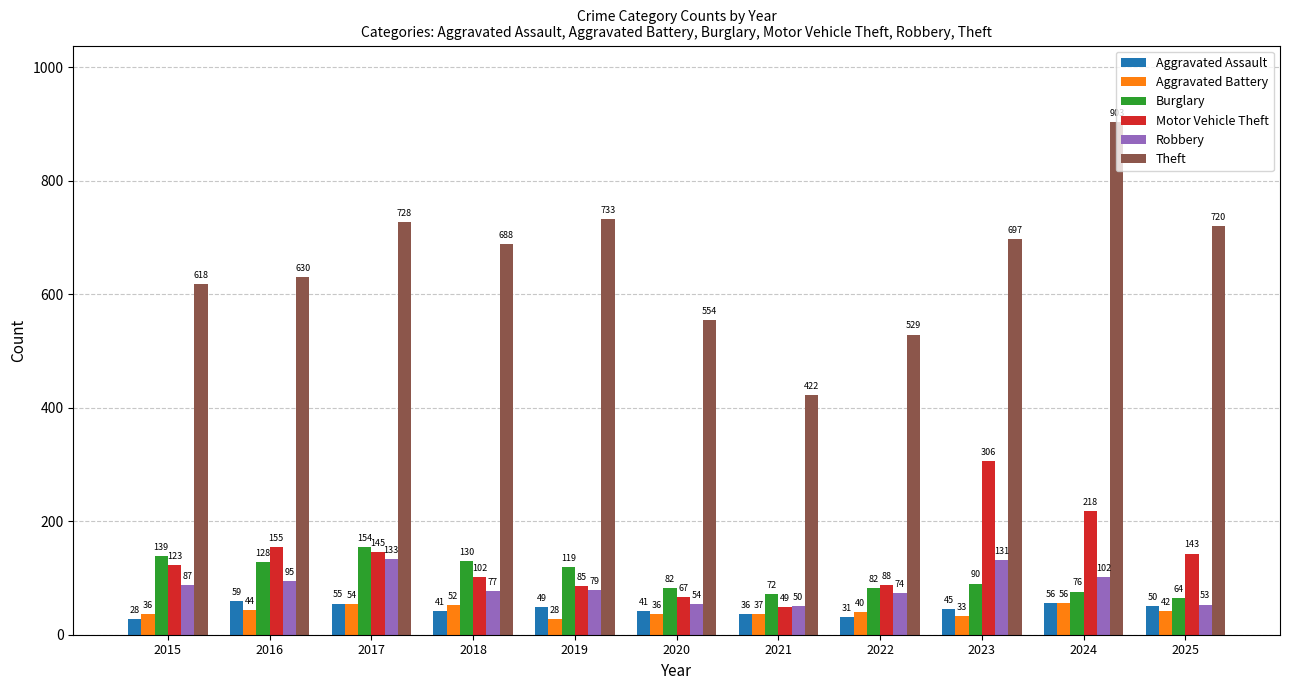

Where does the Robbery series first go above 79?

2015